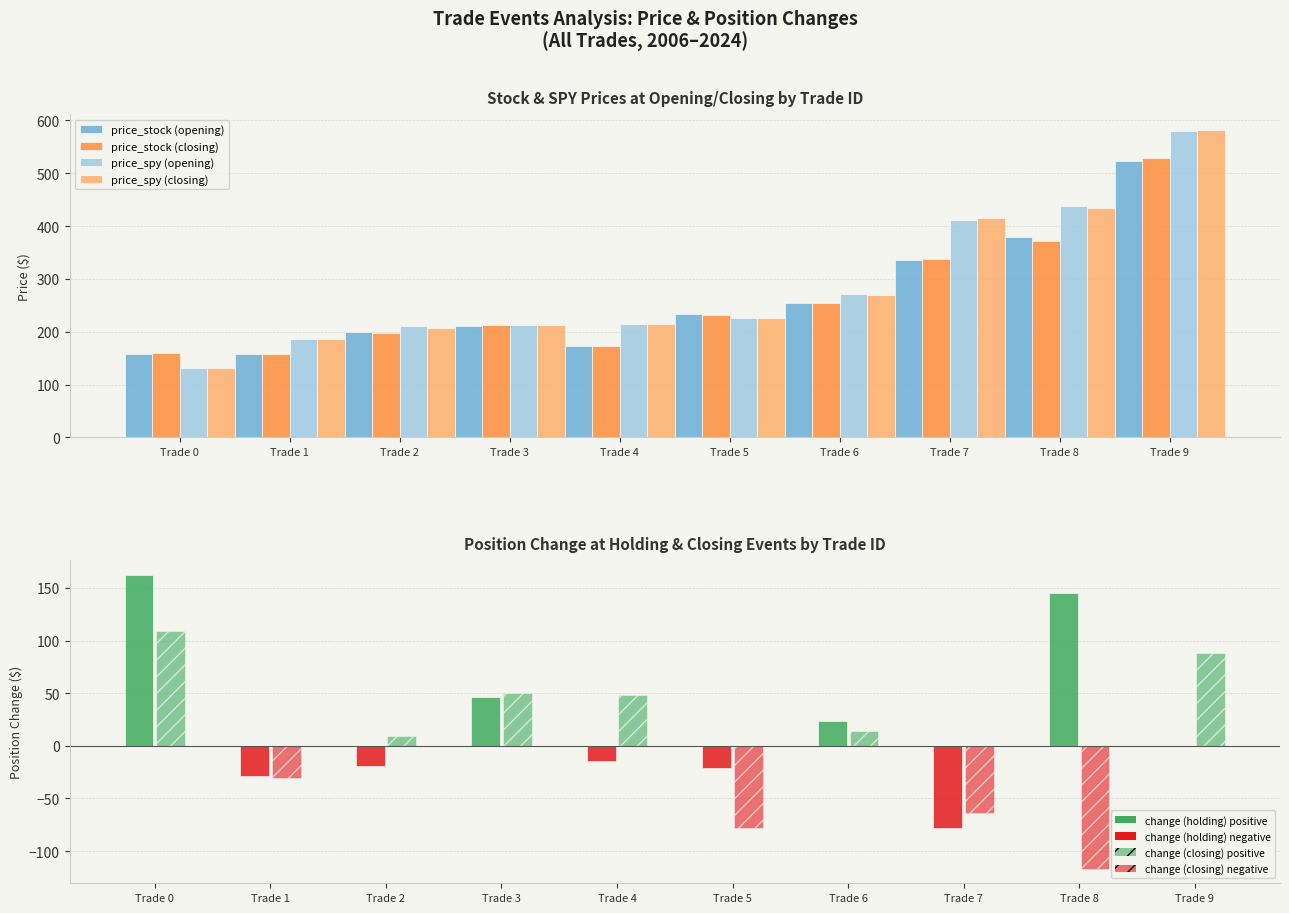

Does the chart contain any negative values?

Yes